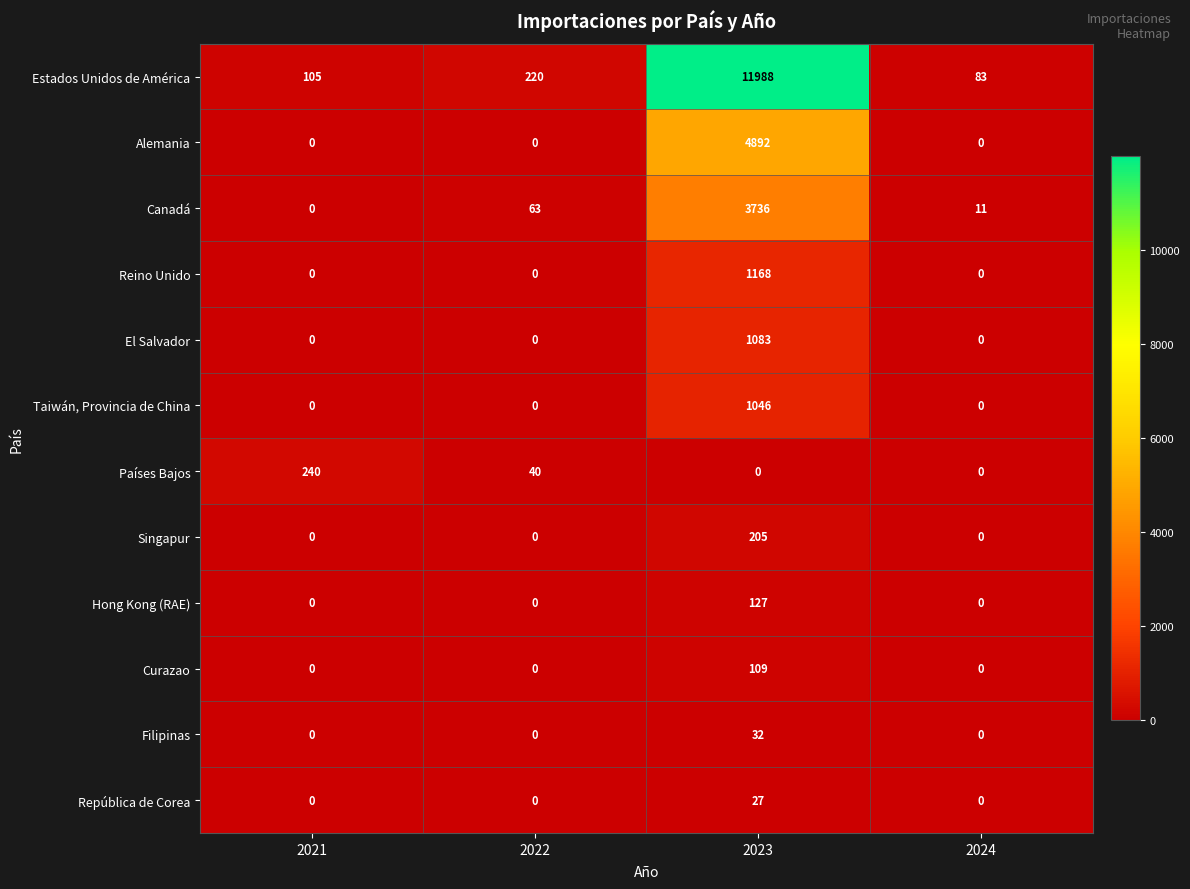

Which series has the largest total across all categories?

Estados Unidos de América